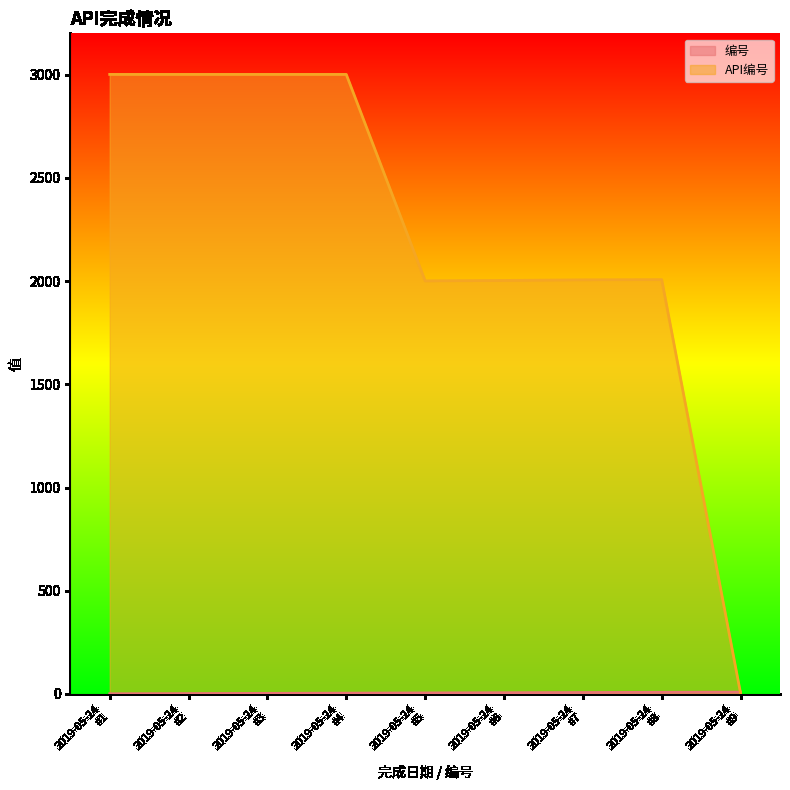

True or false: 编号 and API编号 intersect in this chart.

True